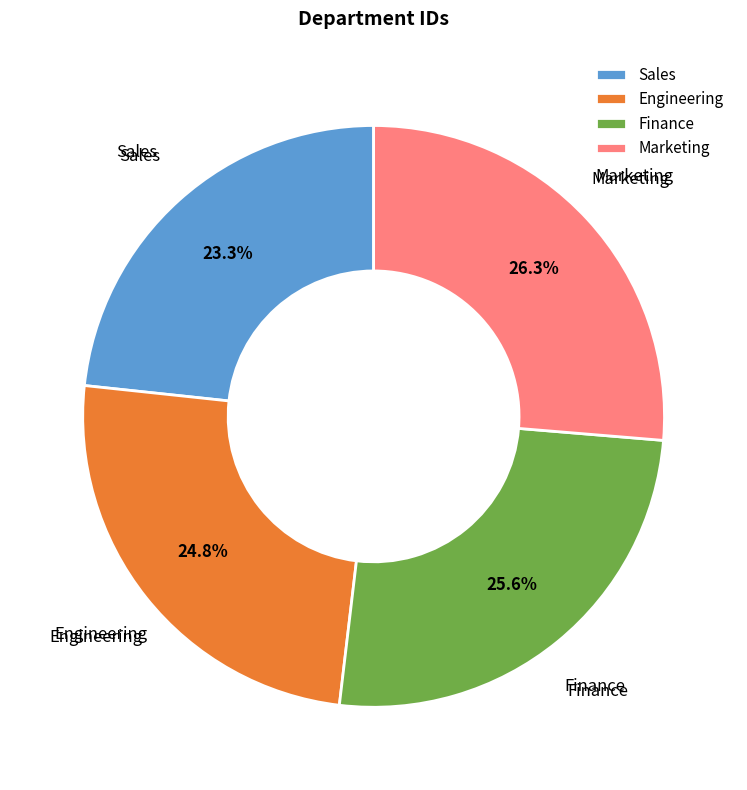

What percentage is the Sales slice, to the nearest percent?

23%